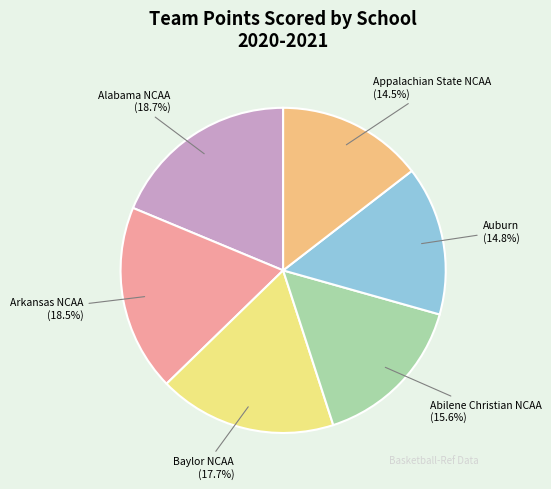

Combined, do Appalachian State NCAA and Auburn account for over 50%?

No